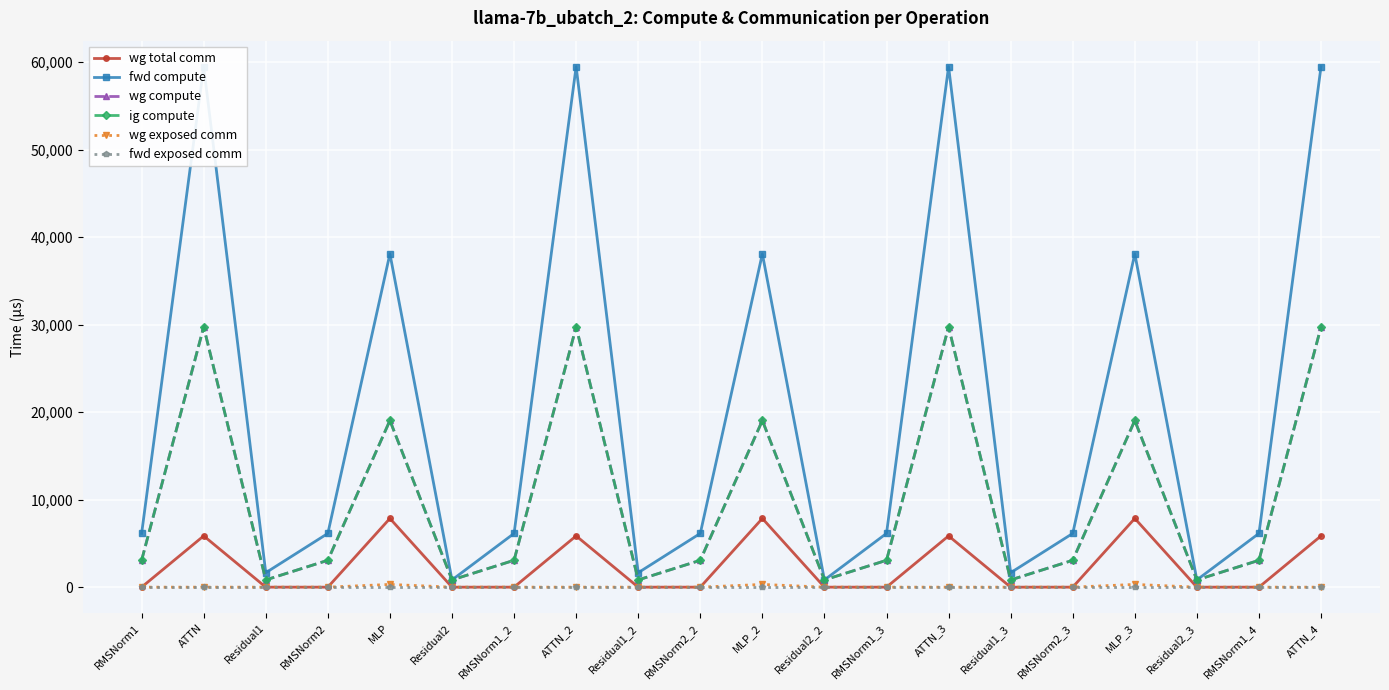

What is the label of the 11th point from the right?

RMSNorm2_2